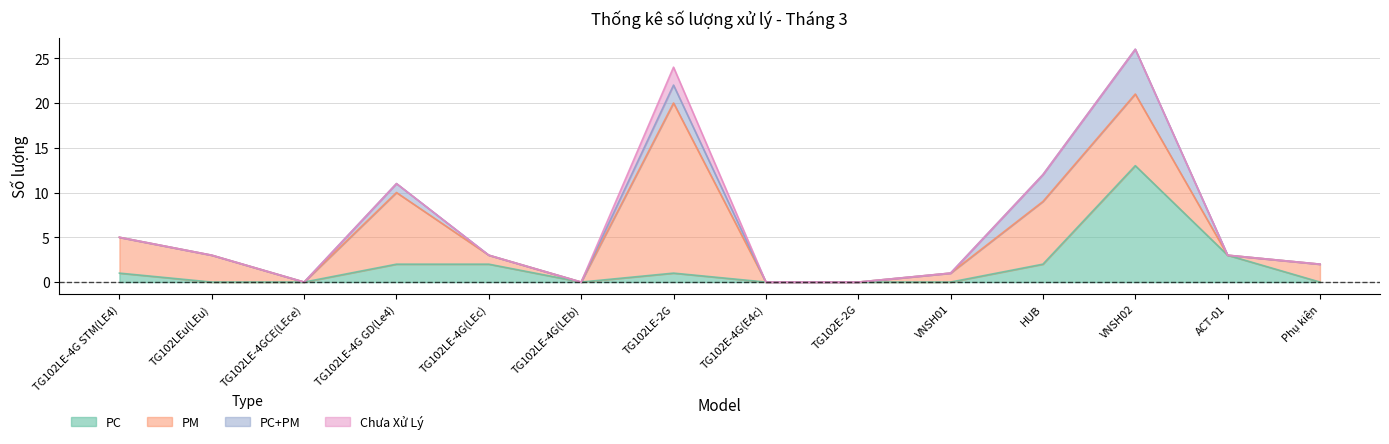

Rank the series by their average value, from highest to lowest.

PM, PC, PC+PM, Chưa Xử Lý